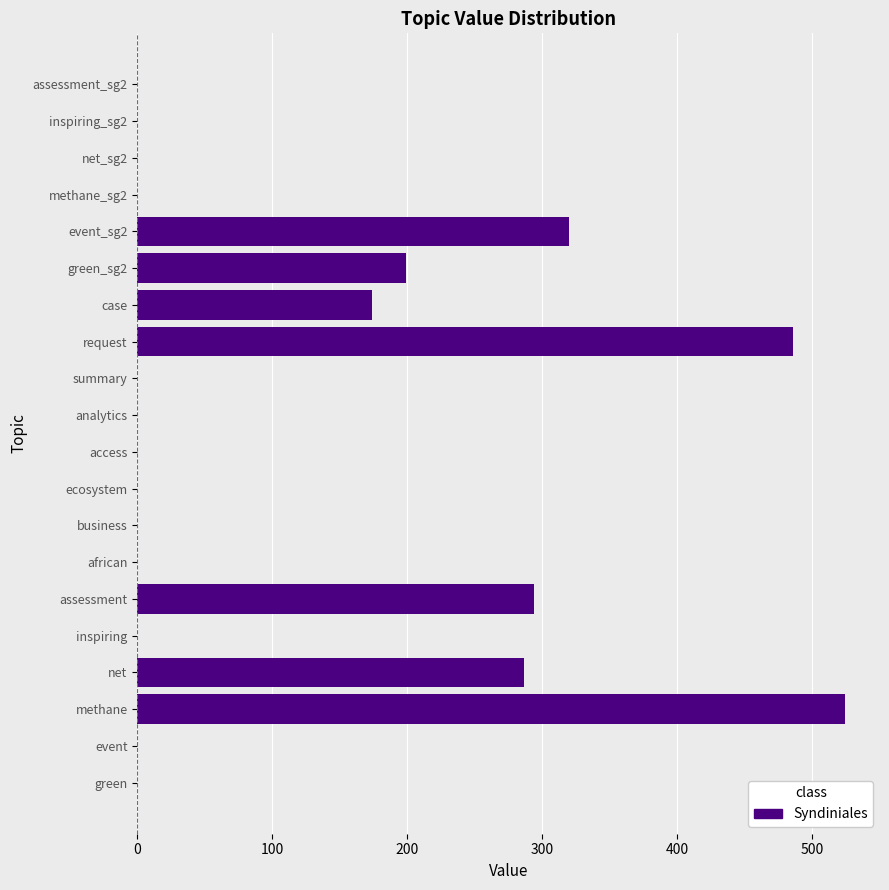

True or false: the data shows 98.2 at assessment.

False